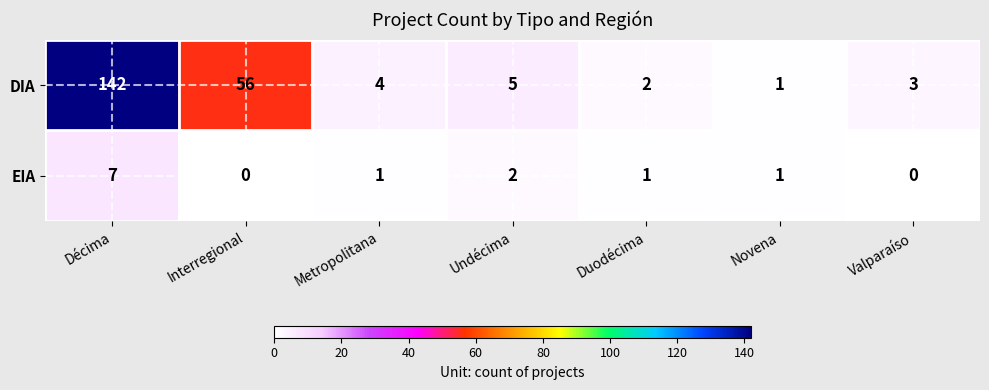

Reading right to left, what are all the values shown in this chart?

DIA: Valparaíso=3	Novena=1	Duodécima=2	Undécima=5	Metropolitana=4	Interregional=56	Décima=142
EIA: Valparaíso=0	Novena=1	Duodécima=1	Undécima=2	Metropolitana=1	Interregional=0	Décima=7